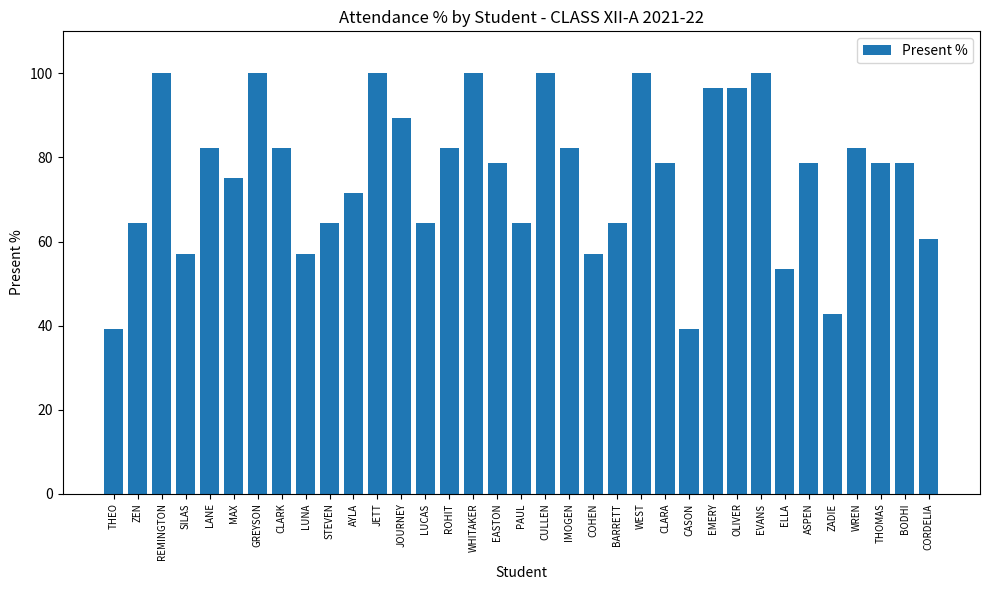

What is the difference between the values at CORDELIA and WHITAKER?

39.3